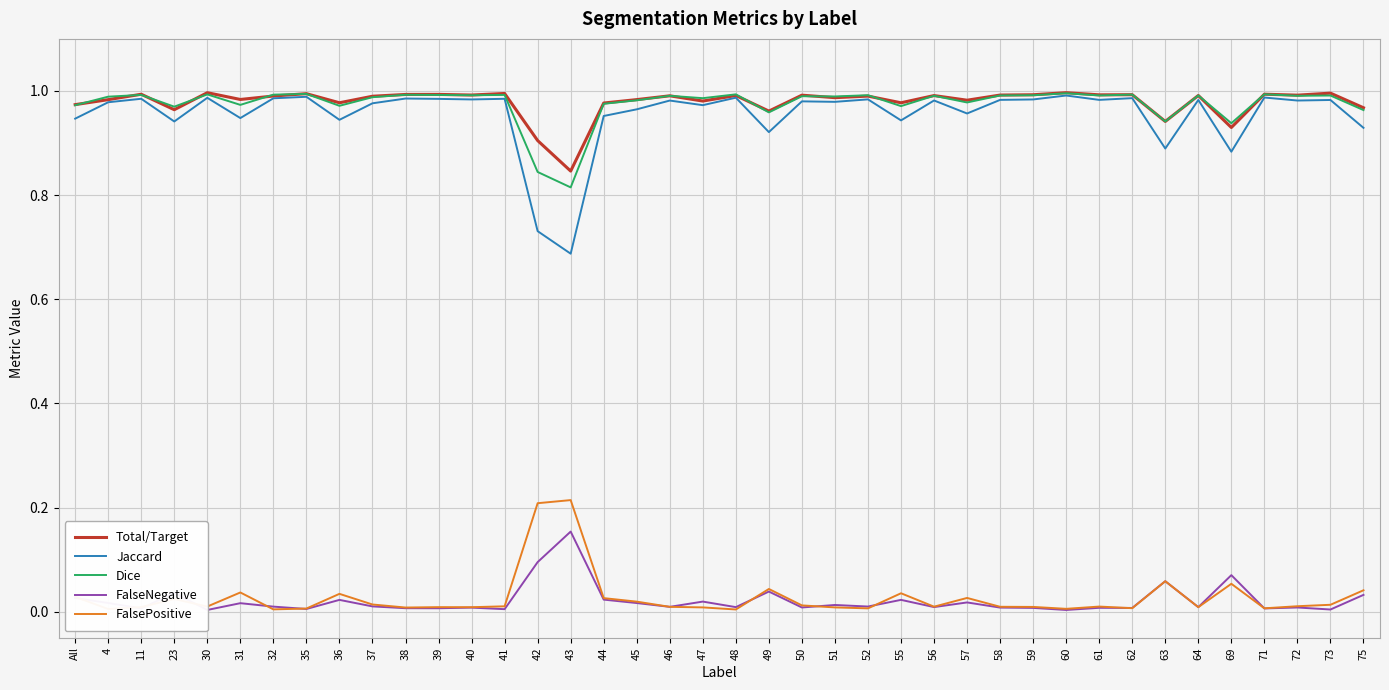

Is the value of FalseNegative at 71 greater than the value of Dice at 45?

No